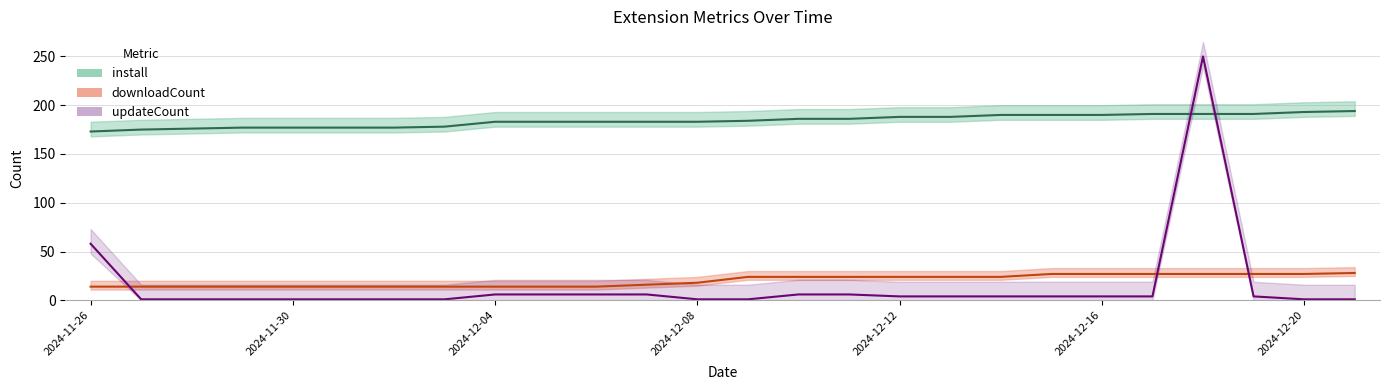

Which series changed the most between 2024-12-09 and 2024-12-10?

updateCount